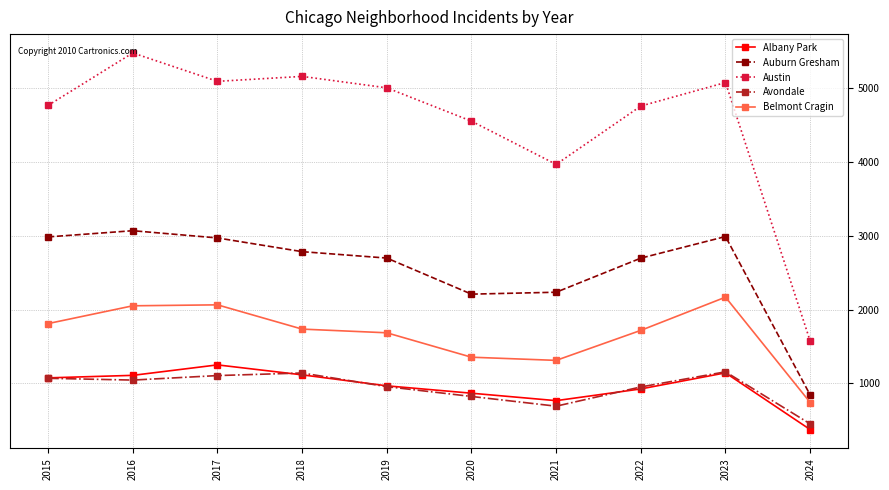

The value of Albany Park at 2021 is 405. True or false?

False